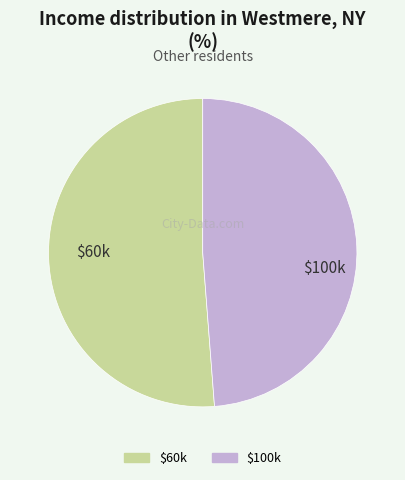

Is there any slice that represents more than half of the pie?

Yes